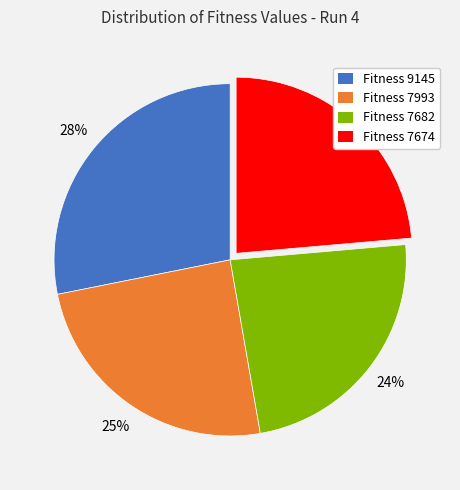

Does any single category account for the majority?

No